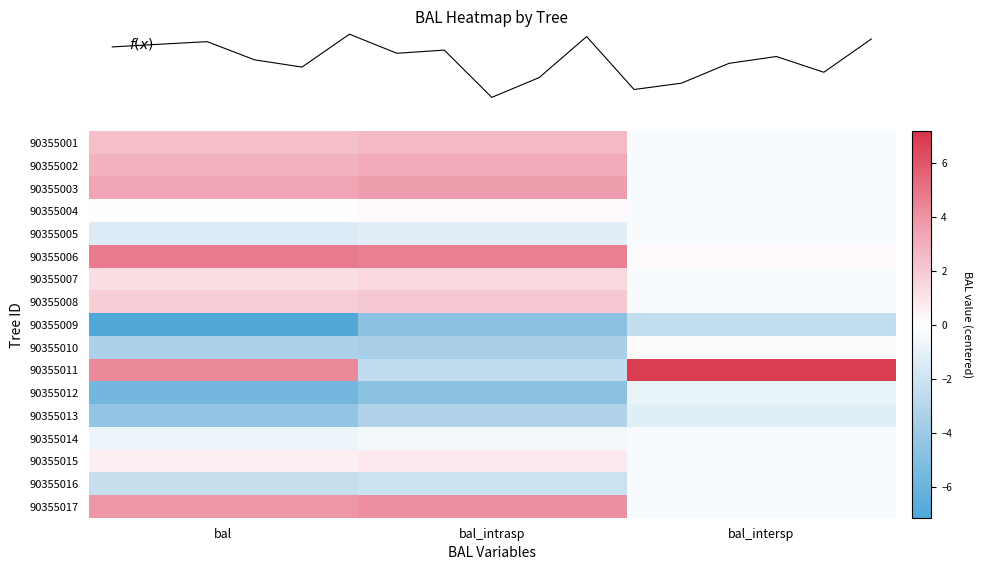

Reading right to left, list all the values displayed in this chart.

row_0: -0.2	2.6	2.4
row_1: -0.2	3.1	2.9
row_2: -0.2	3.6	3.4
row_3: -0.2	0.2	-0.1
row_4: -0.2	-1.2	-1.4
row_5: 0.2	4.6	4.8
row_6: -0.2	1.4	1.2
row_7: -0.2	2.0	1.8
row_8: -2.4	-4.7	-7.2
row_9: 0.1	-3.5	-3.4
row_10: 6.9	-2.5	4.3
row_11: -0.9	-4.7	-5.7
row_12: -1.2	-3.2	-4.5
row_13: -0.2	-0.5	-0.7
row_14: -0.2	0.8	0.6
row_15: -0.2	-2.2	-2.4
row_16: -0.2	4.1	3.9